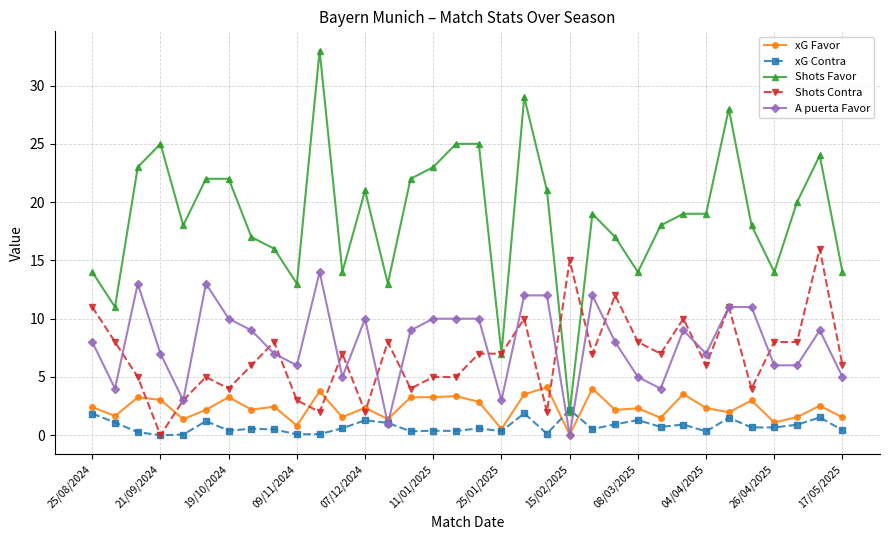

What is the highest value of the xG Favor series?

4.1